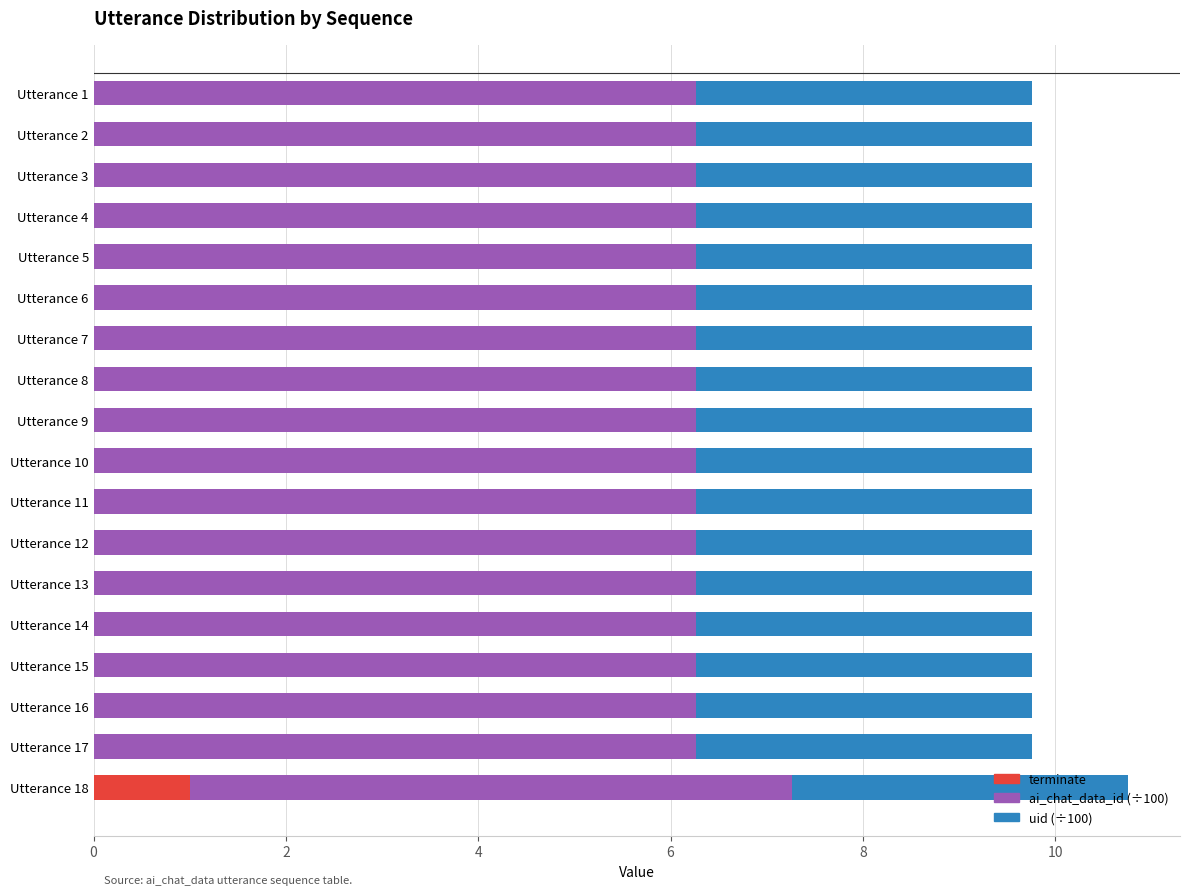

True or false: terminate has a value of 0.0 at Utterance 17.

True